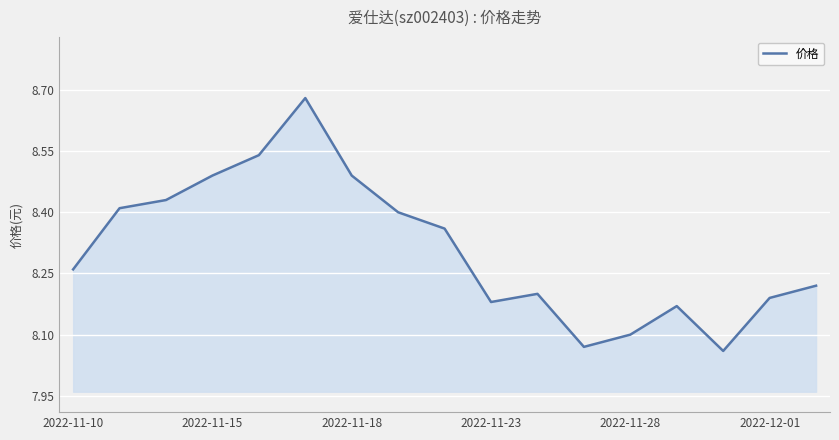

The value at 2022-11-15 is 13.6. True or false?

False